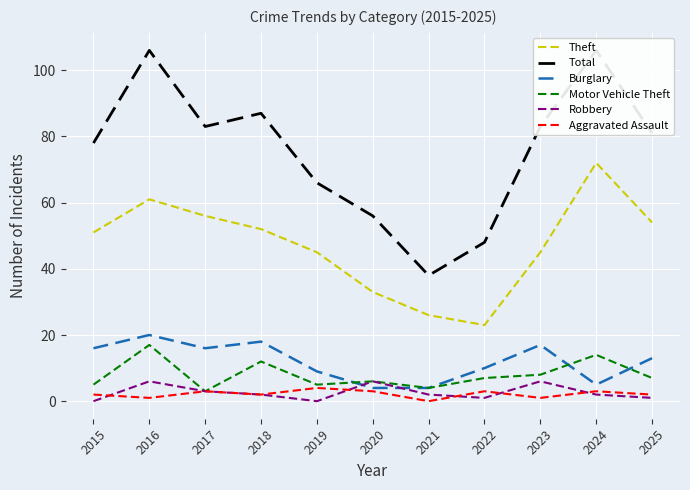

How many lines are shown in the chart?

6